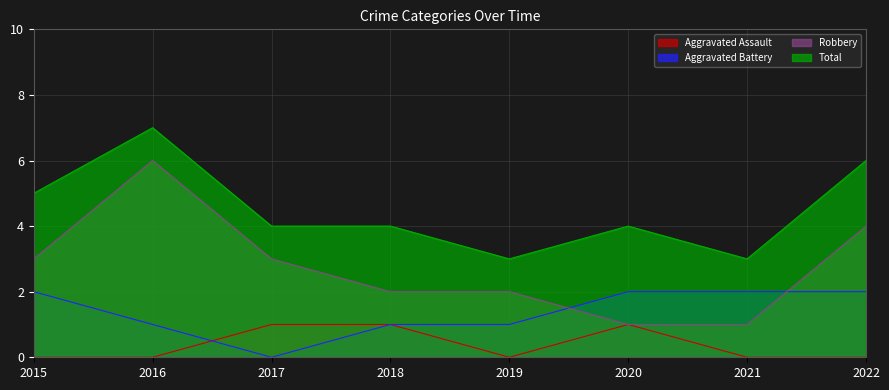

What is the difference between the maximum and minimum values in the Robbery series?

5